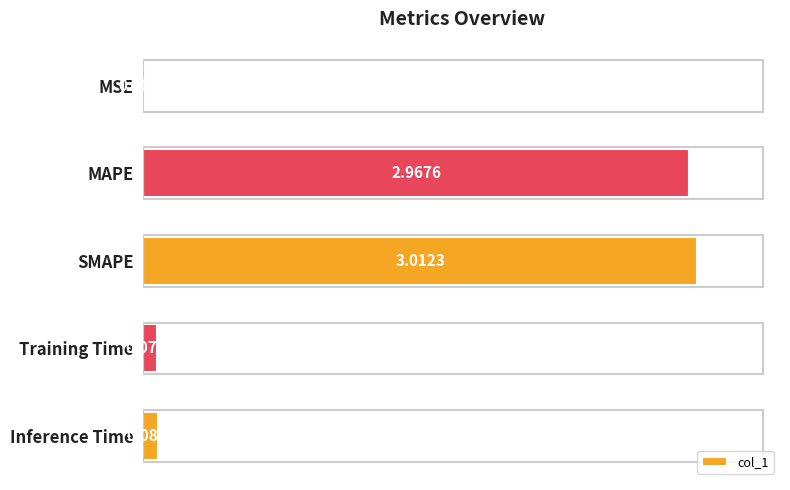

Which has a higher value, MAPE or Inference Time?

MAPE